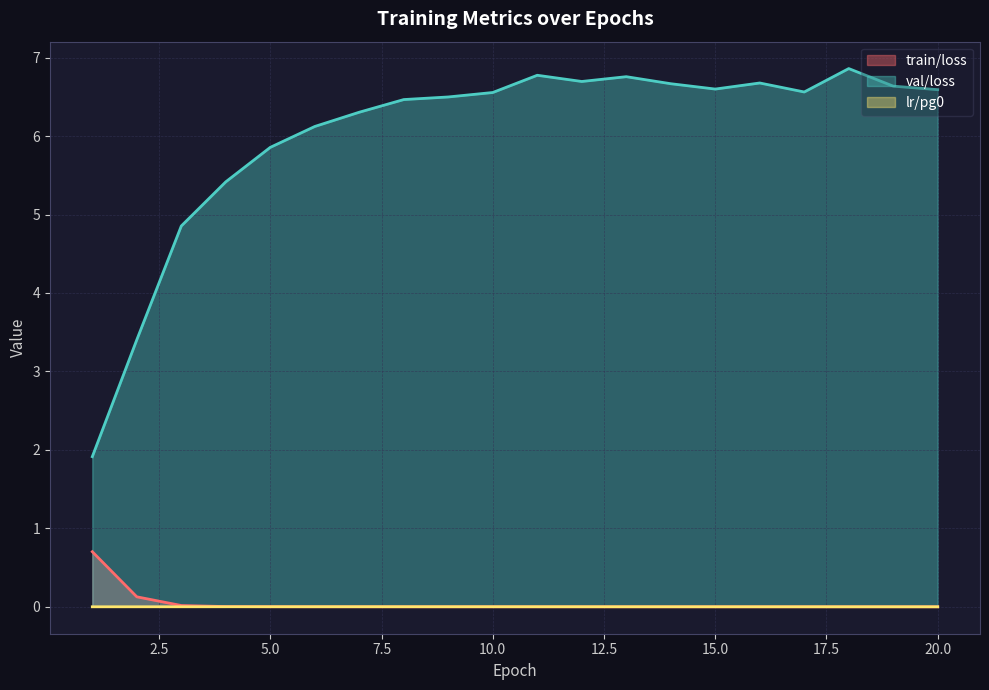

The value of train/loss at 8 is 0.0. True or false?

True